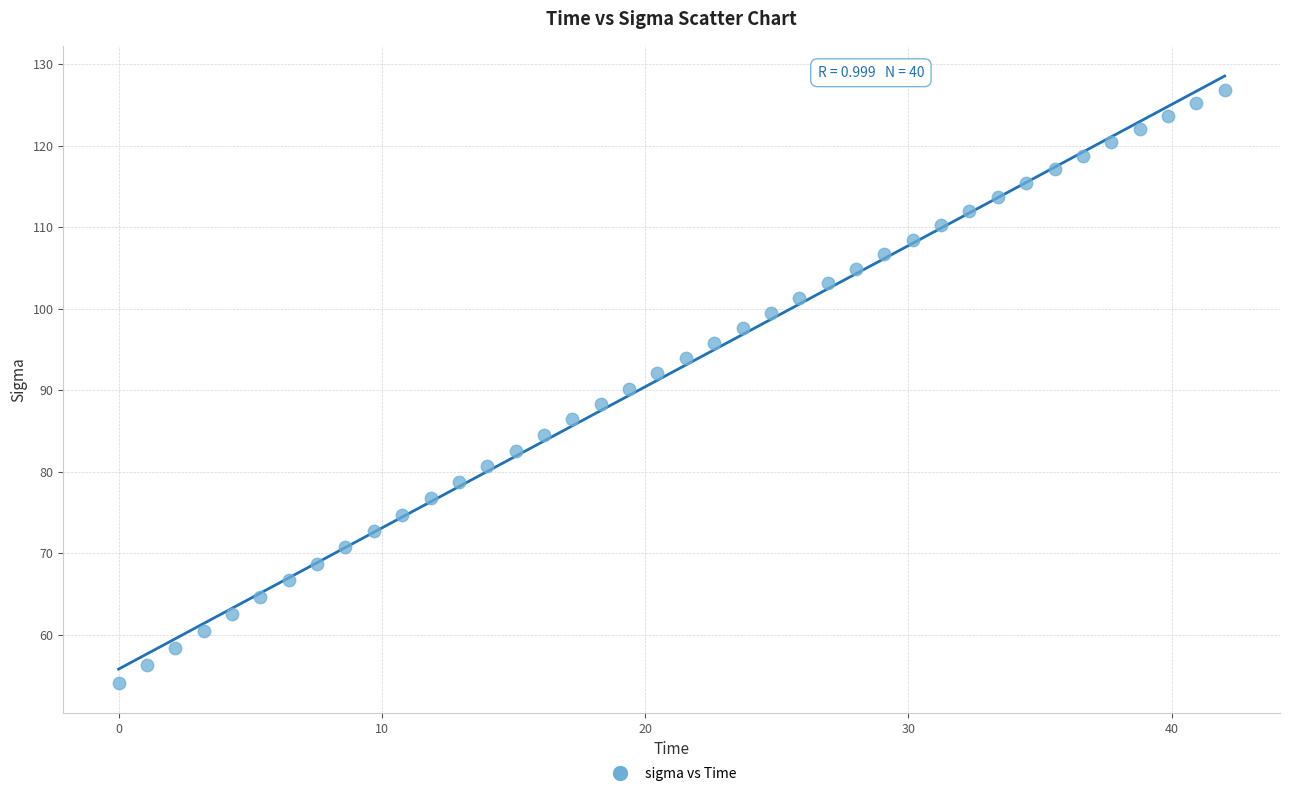

What is the range of Y values (max minus min)?

72.7